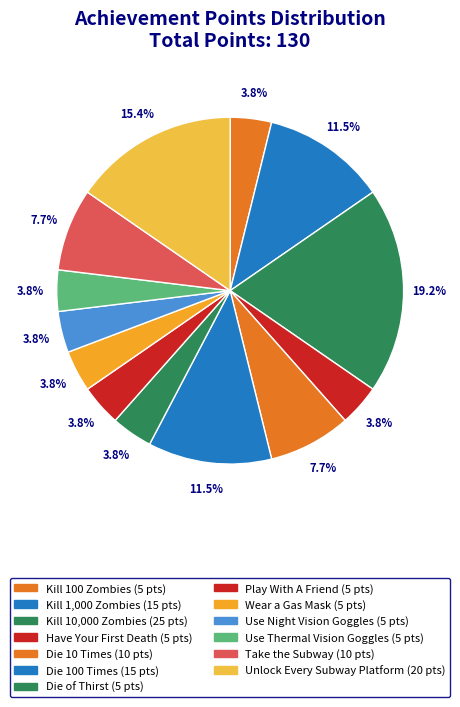

Count the number of slices in the pie.

13